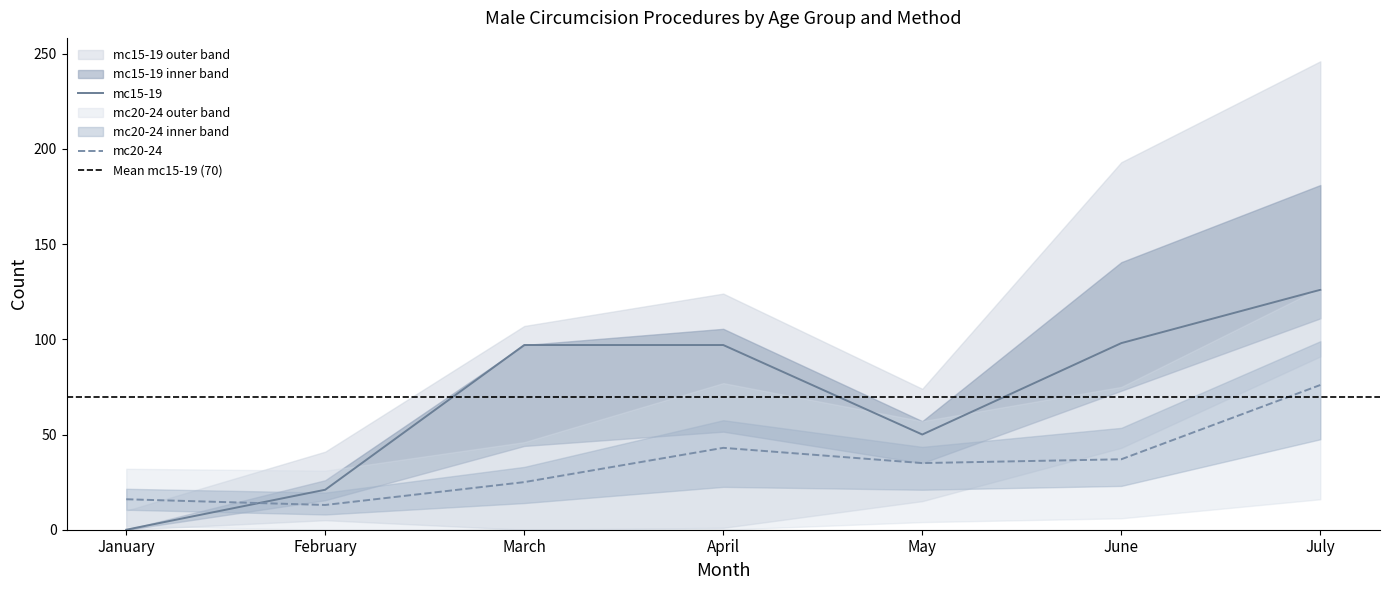

The mc15-19 series shows 0 at January. True or false?

True